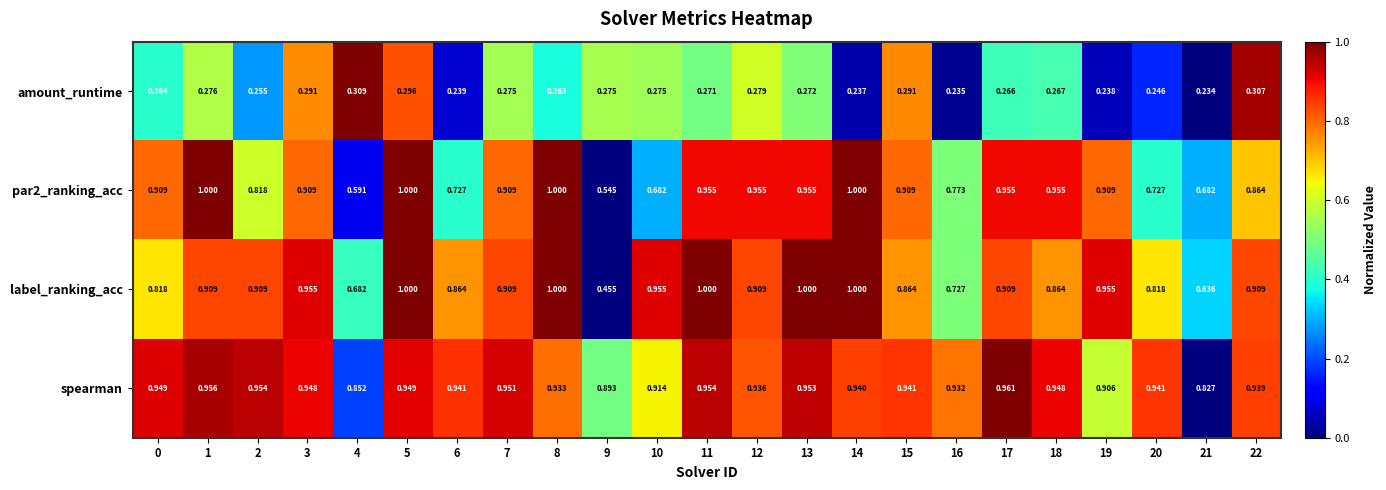

Which series changed the most between 8 and 21?

label_ranking_acc